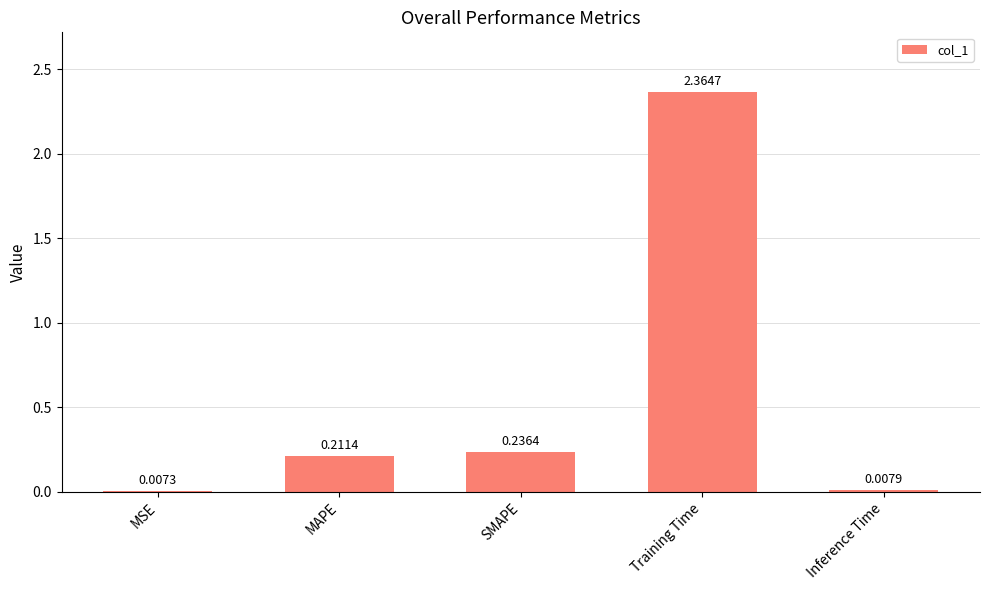

Between SMAPE and Training Time, which is larger?

Training Time